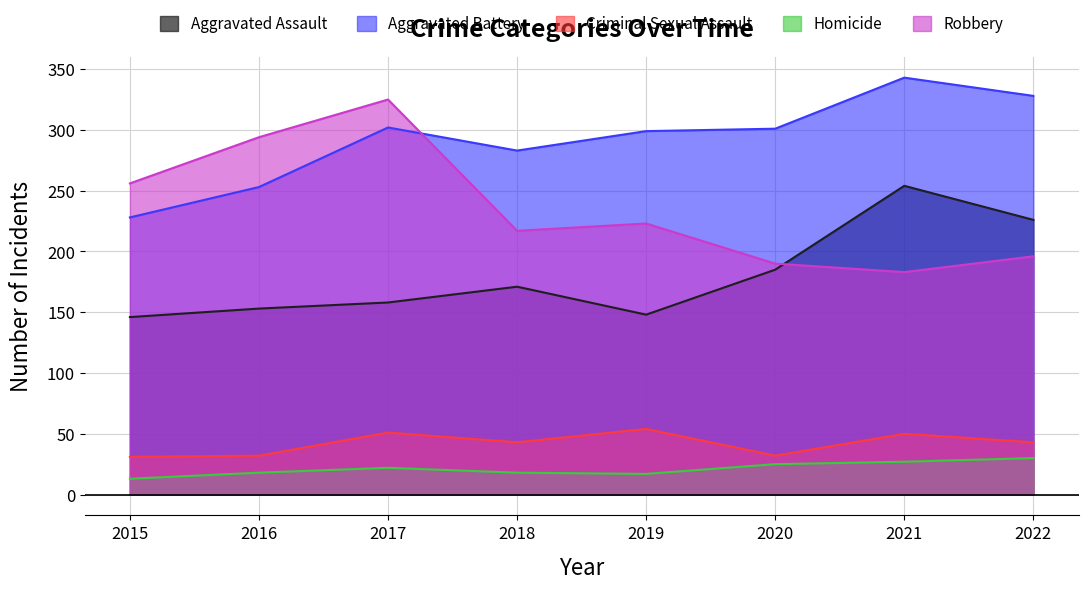

True or false: Homicide has a value of 12 at 2018.

False